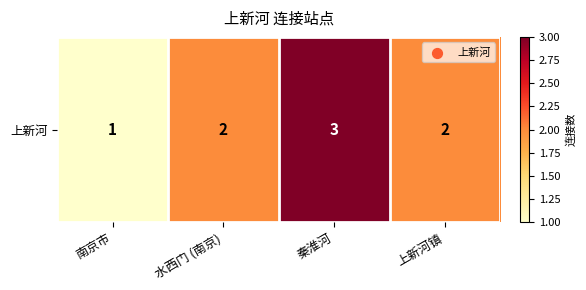

What is the sum of all values?

8